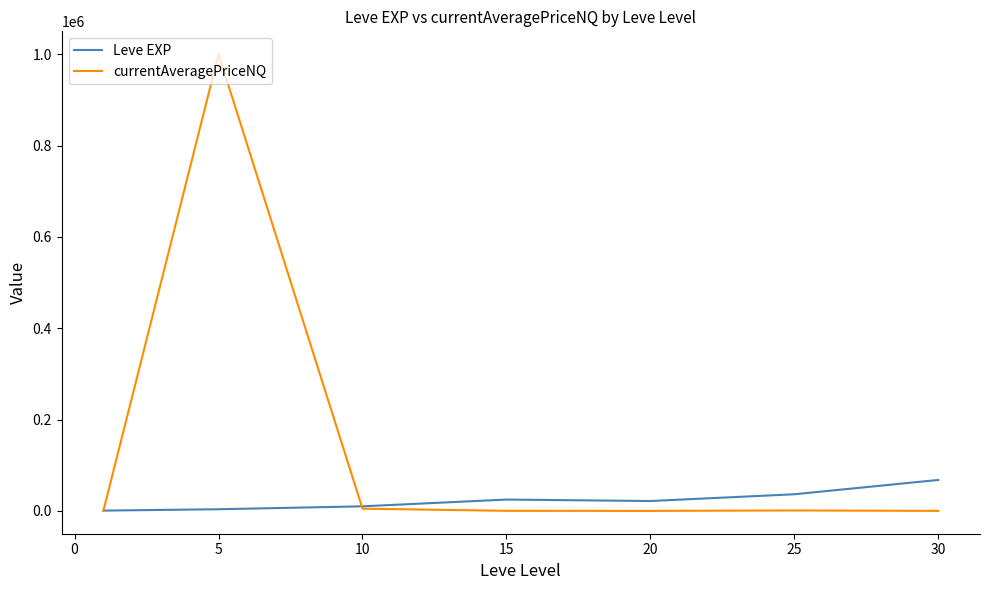

Which series has the largest total across all categories?

currentAveragePriceNQ